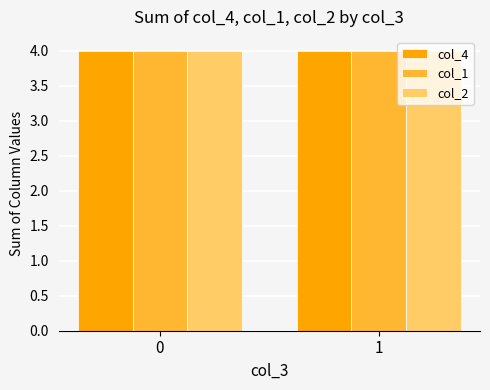

At which label does col_4 reach its peak?

1